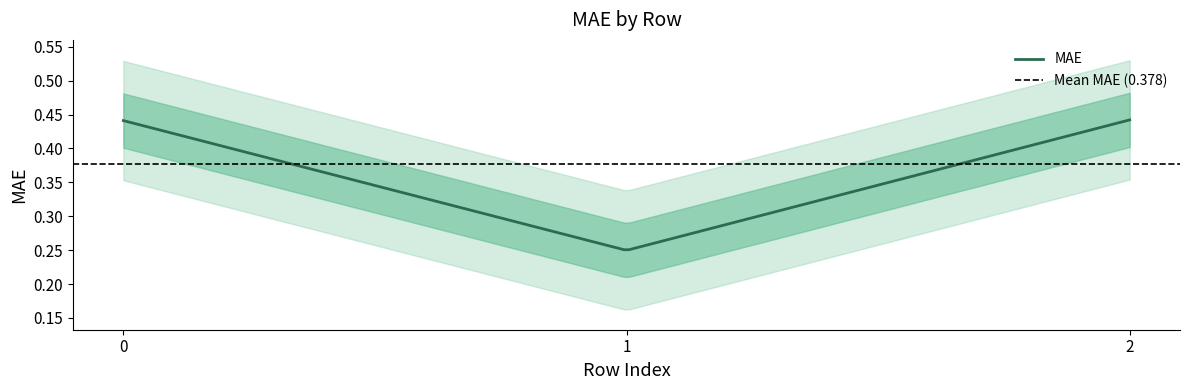

How many lines are shown in the chart?

1